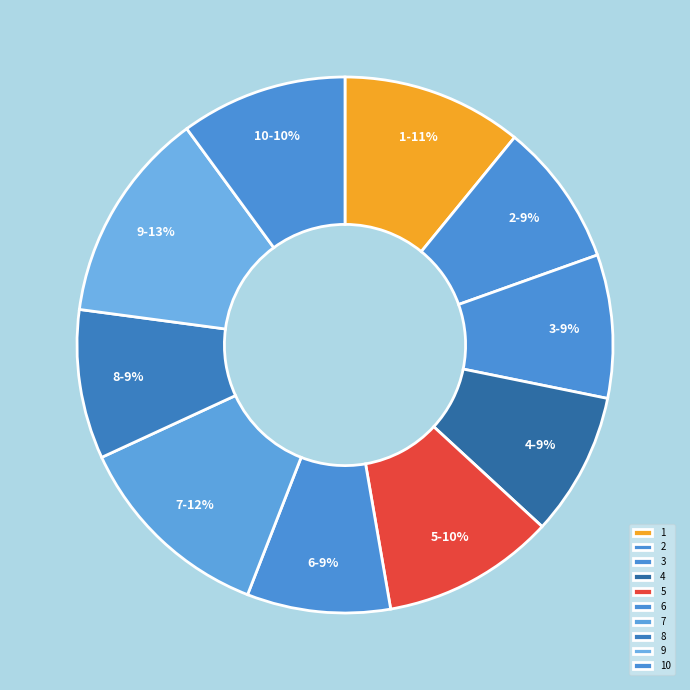

Is 9 the majority of the pie?

No